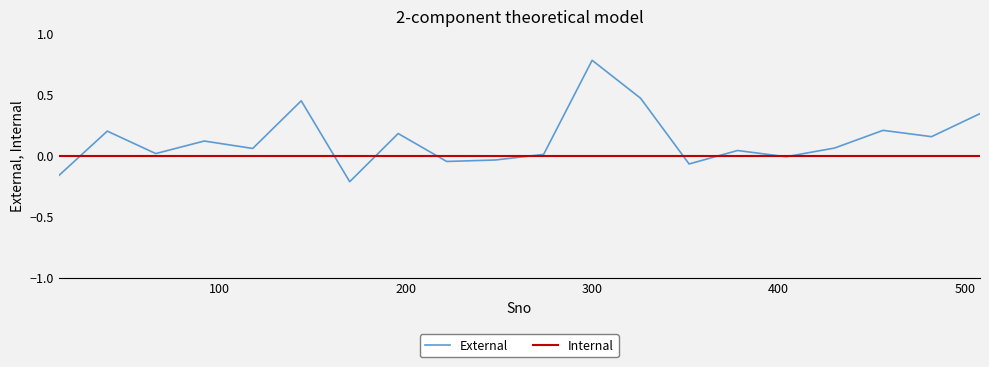

Rank the series by their maximum value, from highest to lowest.

External, Internal